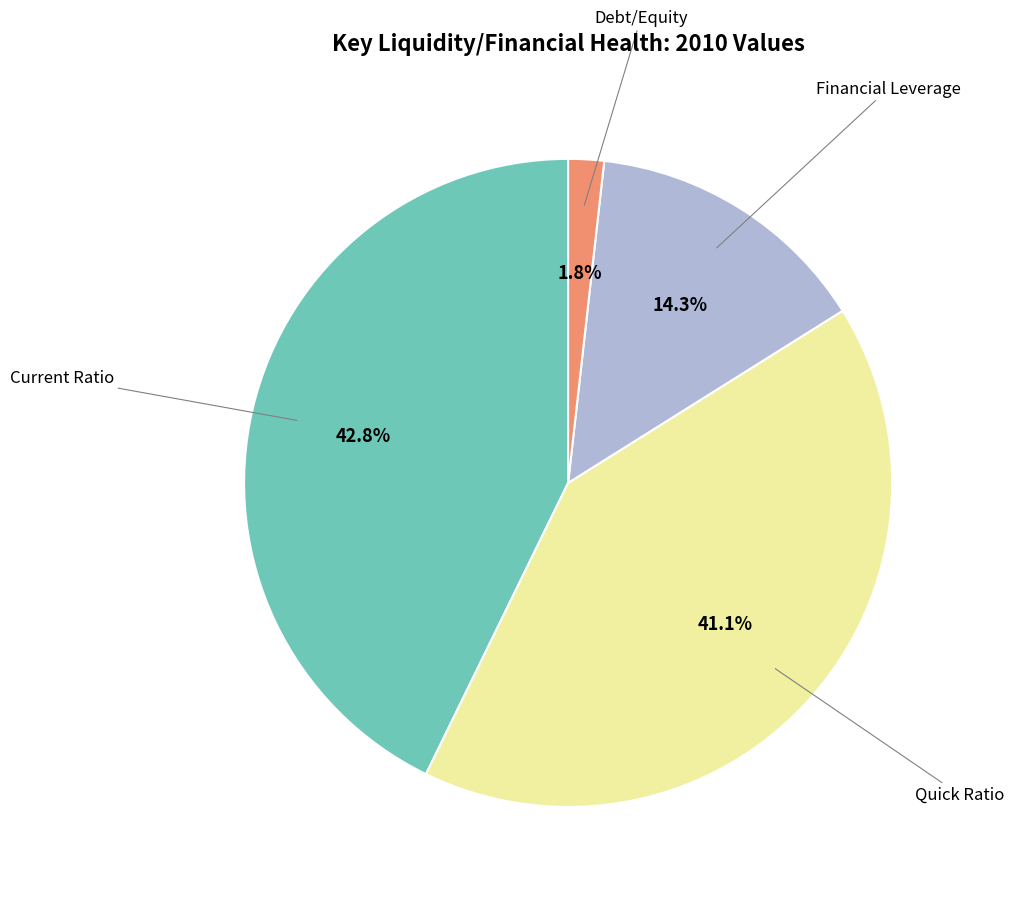

How many slices are in this pie chart?

4